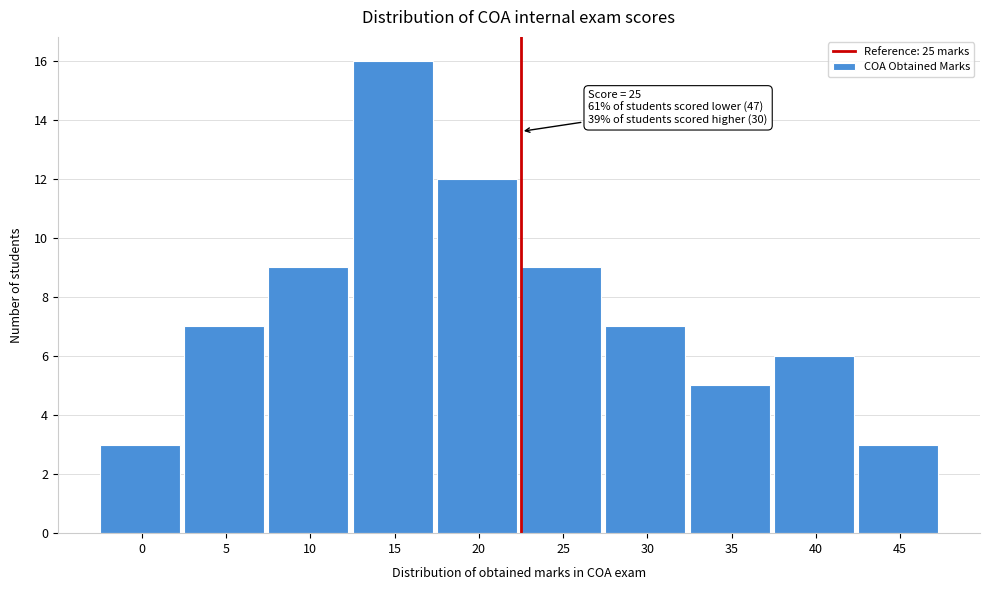

Reading left to right, list all the values displayed in this chart.

0=3	5=7	10=9	15=16	20=12	25=9	30=7	35=5	40=6	45=3